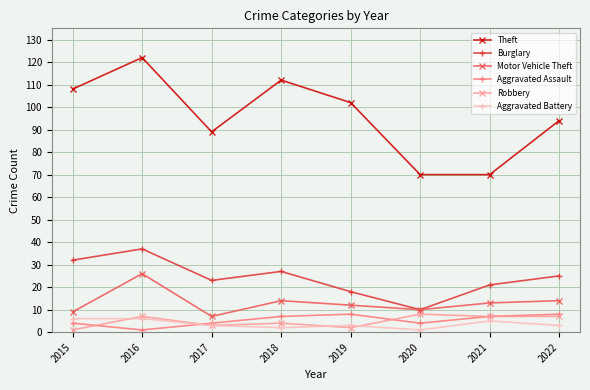

True or false: Robbery has more than 1 interior local peaks.

True